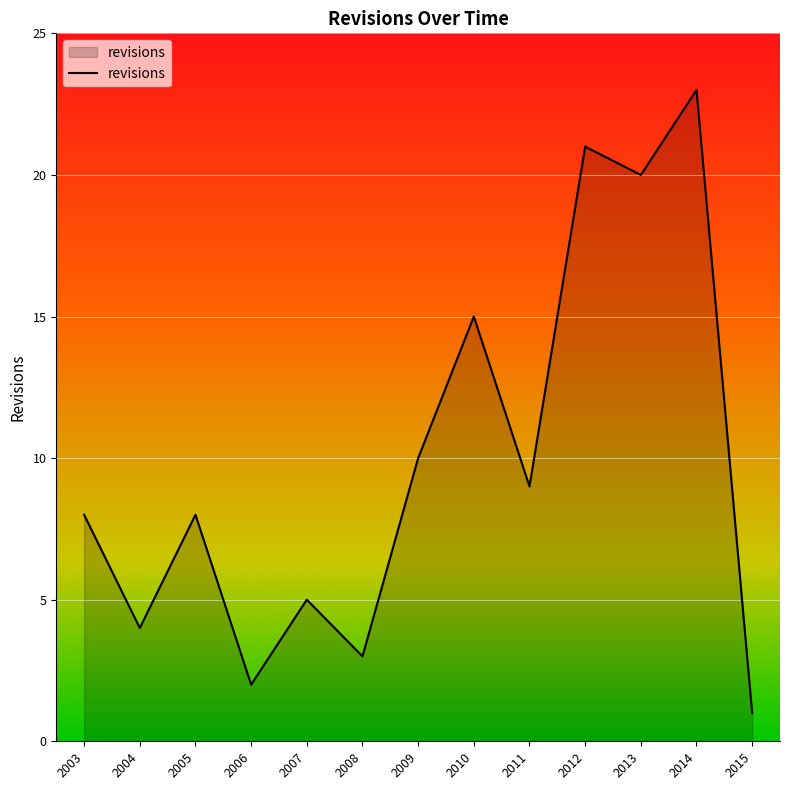

Reading right to left, transcribe all the data shown in this chart.

1	23	20	21	9	15	10	3	5	2	8	4	8